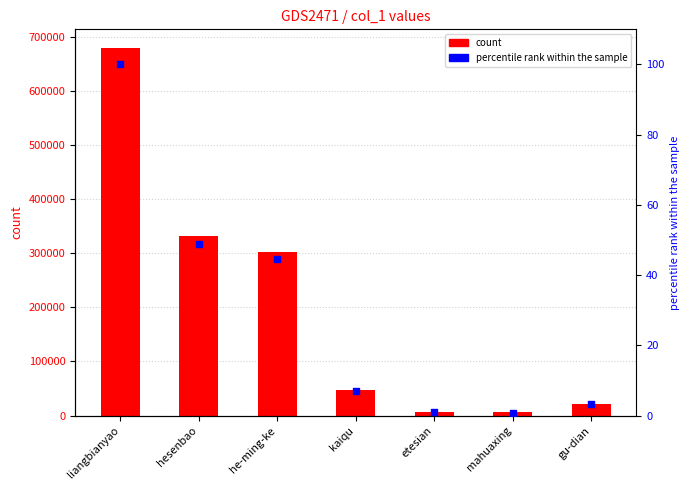

What are all the series names shown in the legend?

count, percentile rank within the sample